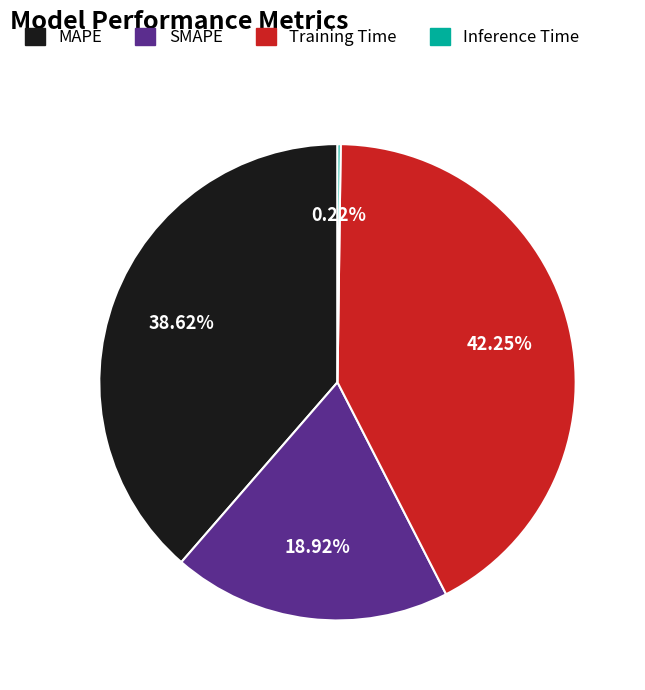

What percentage do SMAPE and MAPE together represent?

57.5%